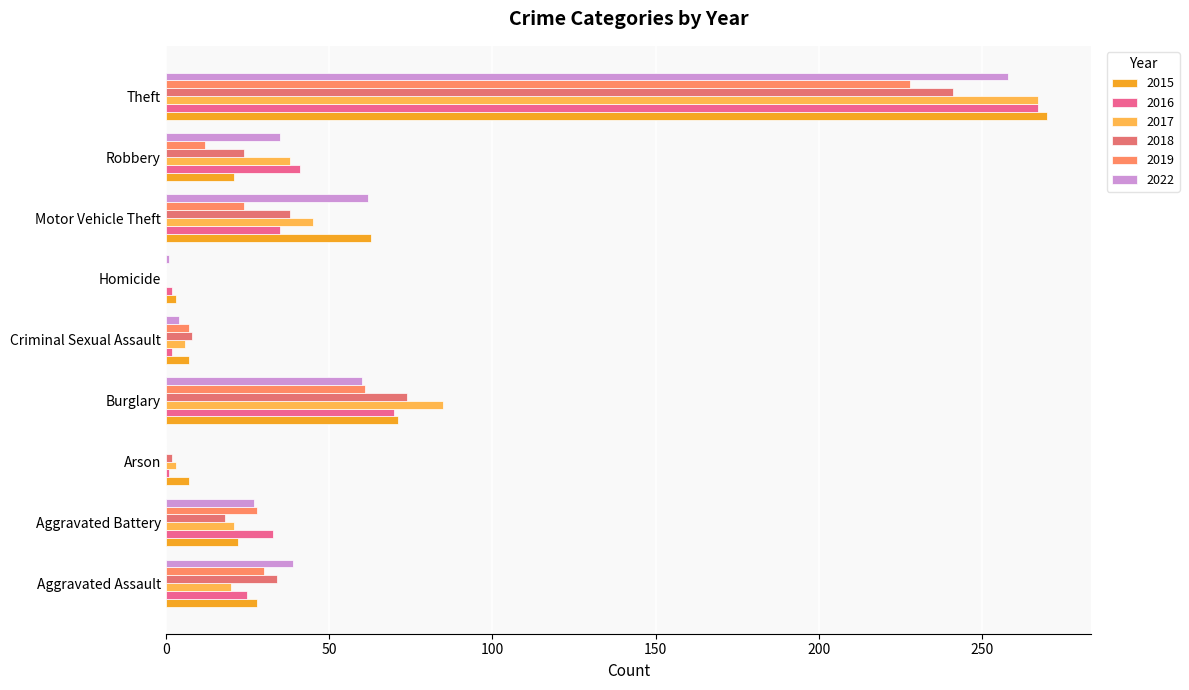

How many categories are shown in the chart?

9